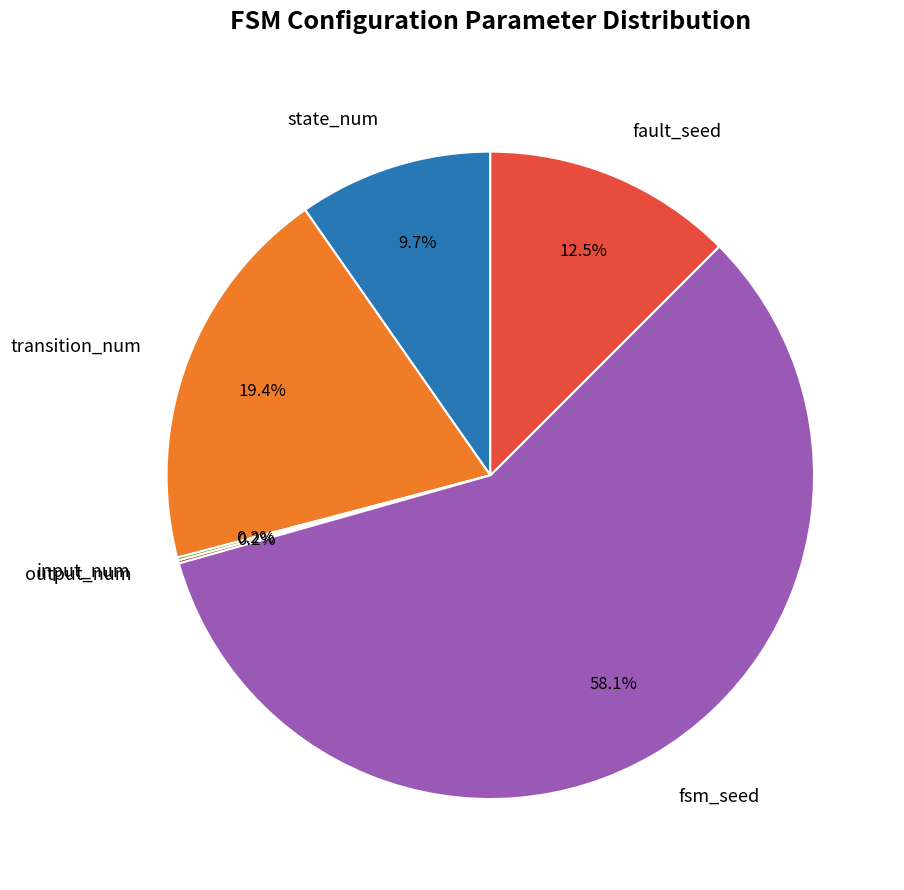

What percentage is NOT represented by transition_num?

80.6%